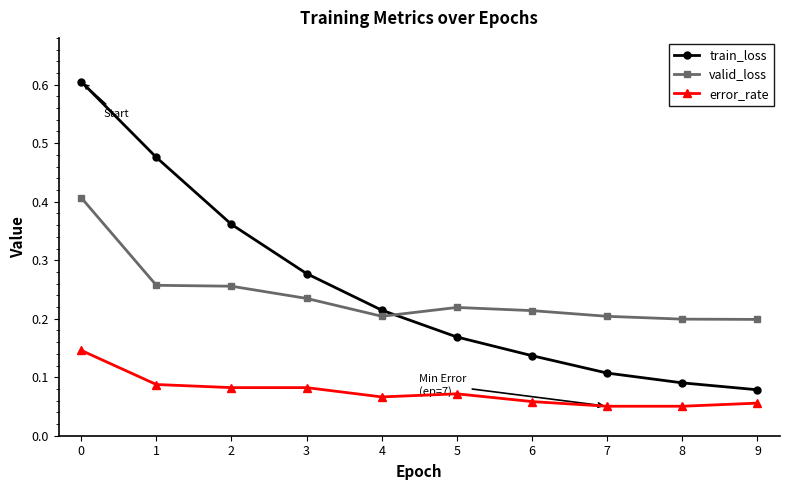

Which series changed the most between 1 and 5?

train_loss